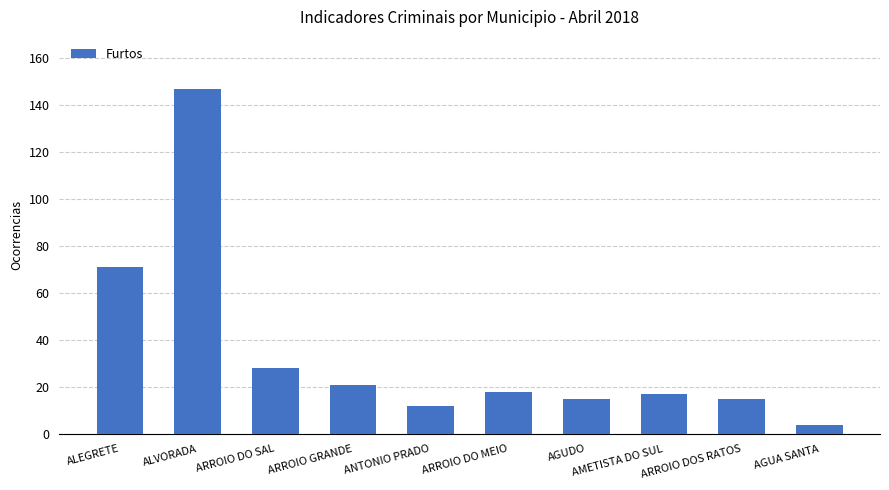

Approximately how many times larger is the value at ARROIO DO SAL compared to ALEGRETE?

0.4